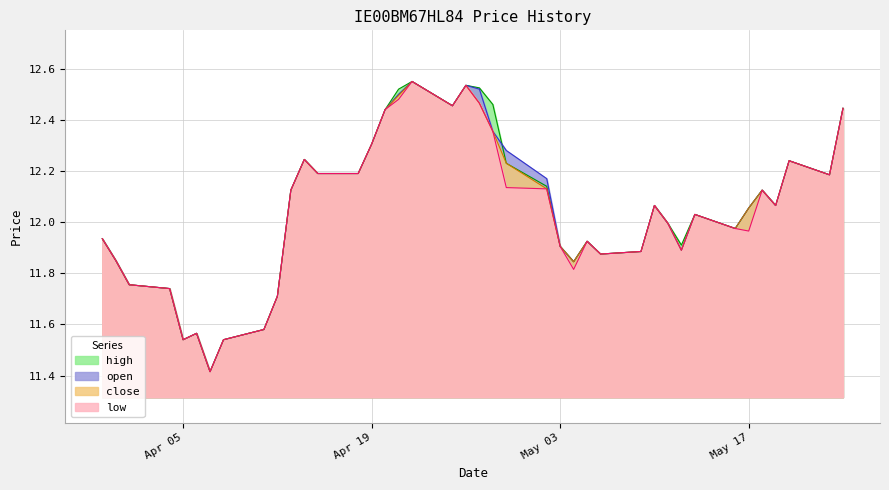

Where does the low series first go above 12?

13/04/2016